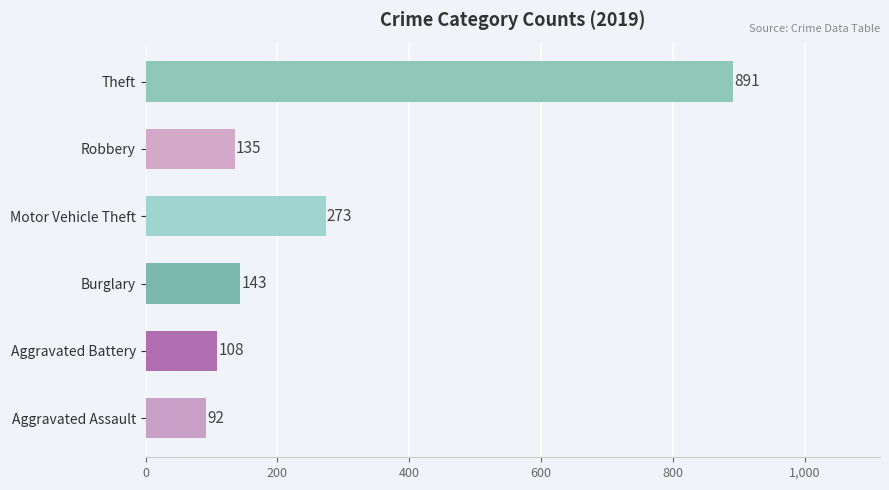

At 2017, list the series in order from largest to smallest.

Theft, Motor Vehicle Theft, Burglary, Robbery, Aggravated Battery, Aggravated Assault